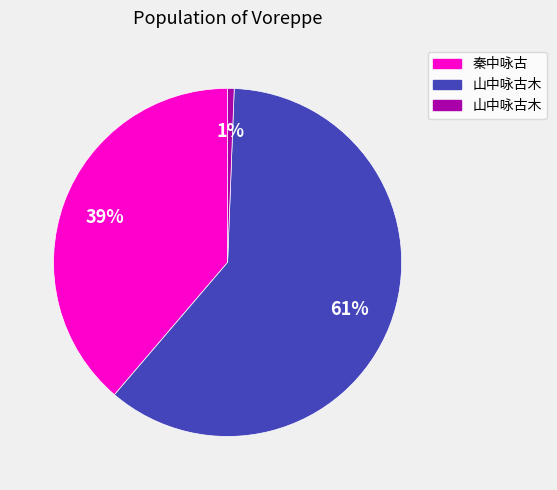

Is there a majority slice in this chart?

Yes